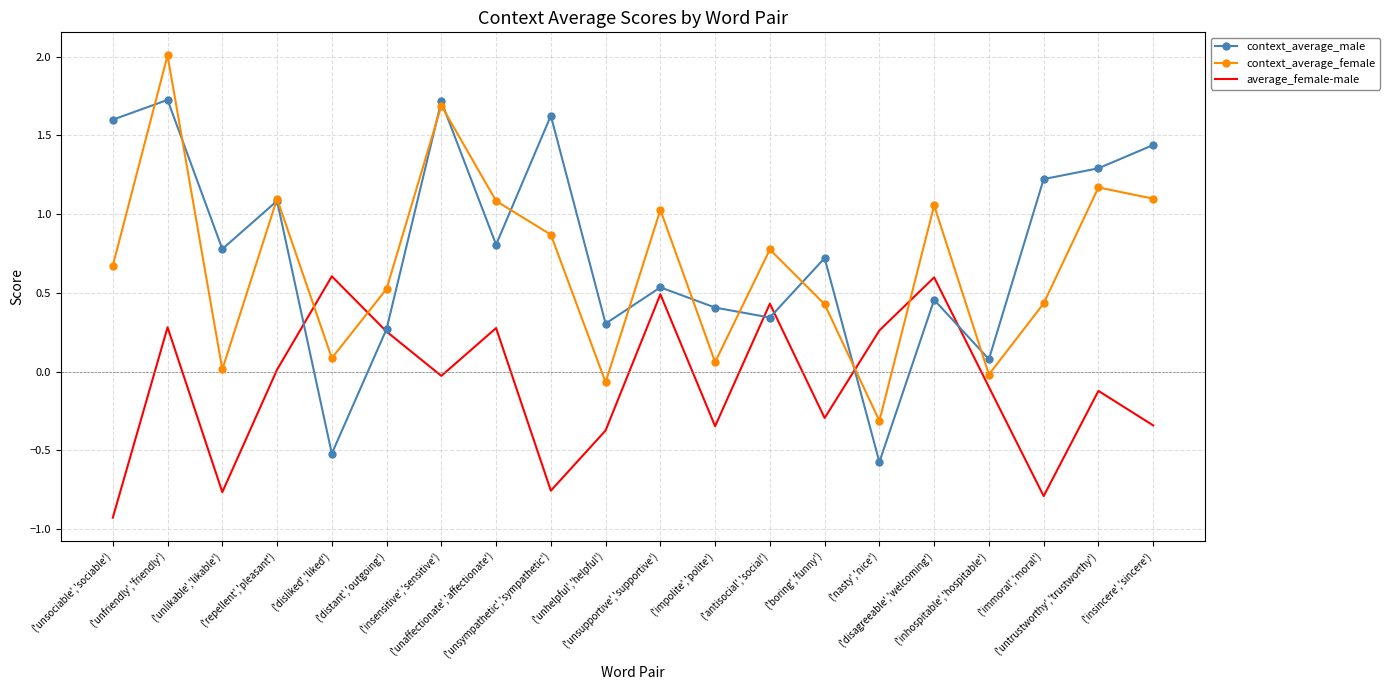

What is the sum of the context_average_female values at ('insensitive','sensitive') and ('unsympathetic','sympathetic')?

2.6